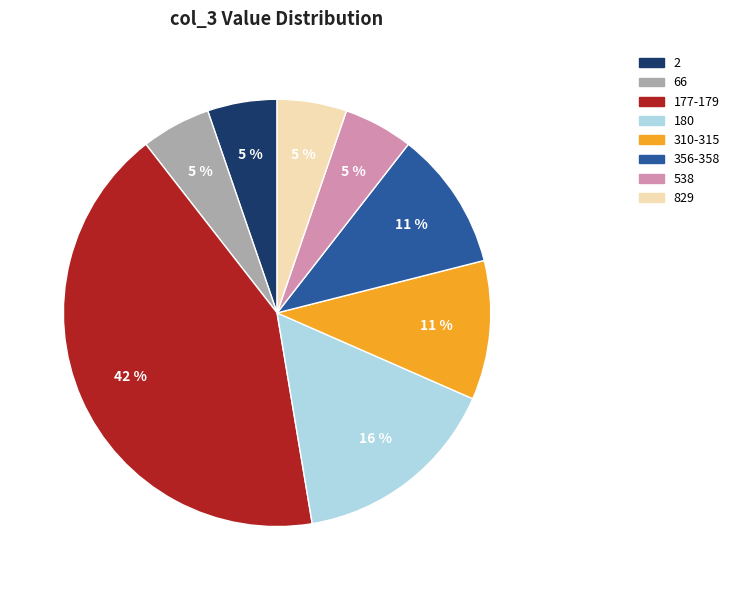

What is the largest slice in the pie chart?

177-179